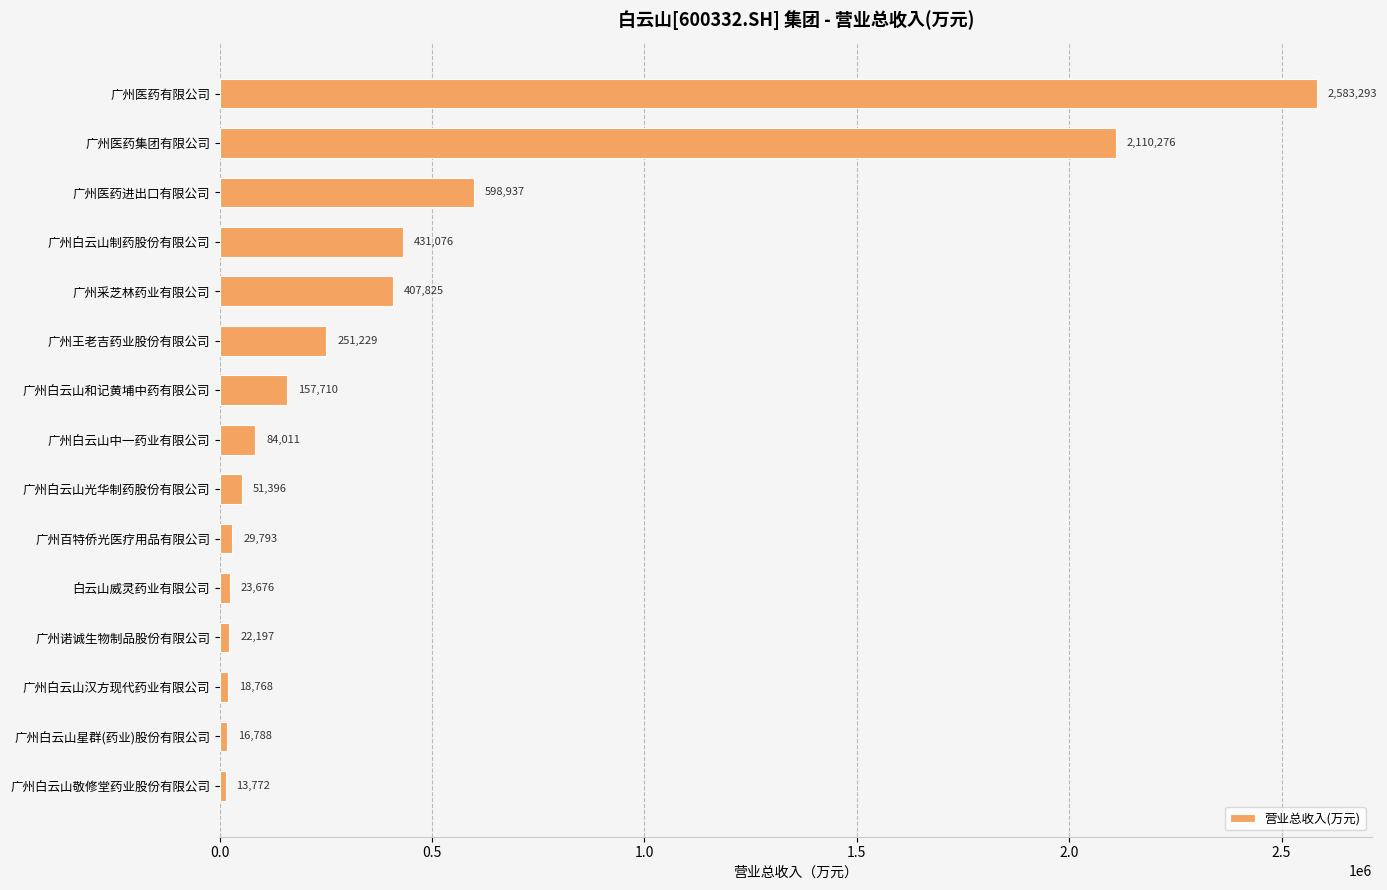

Which has a higher value, 广州白云山制药股份有限公司 or 广州医药进出口有限公司?

广州医药进出口有限公司